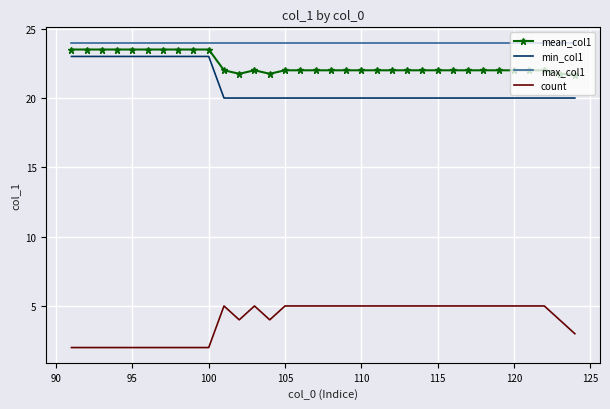

True or false: mean_col1 and max_col1 intersect in this chart.

False